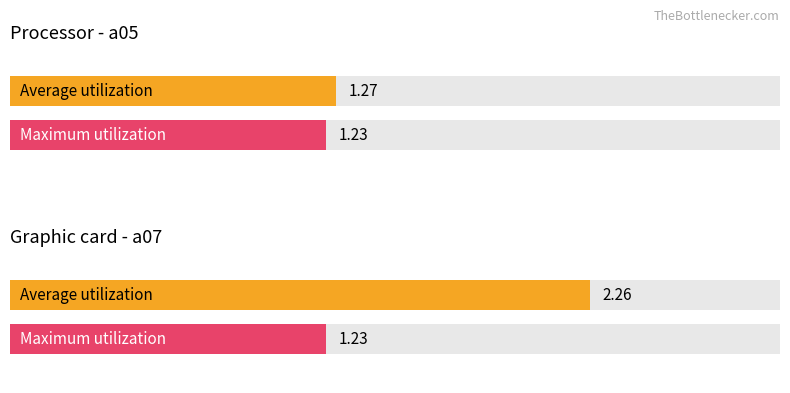

At how many categories does at least one series exceed 2?

1